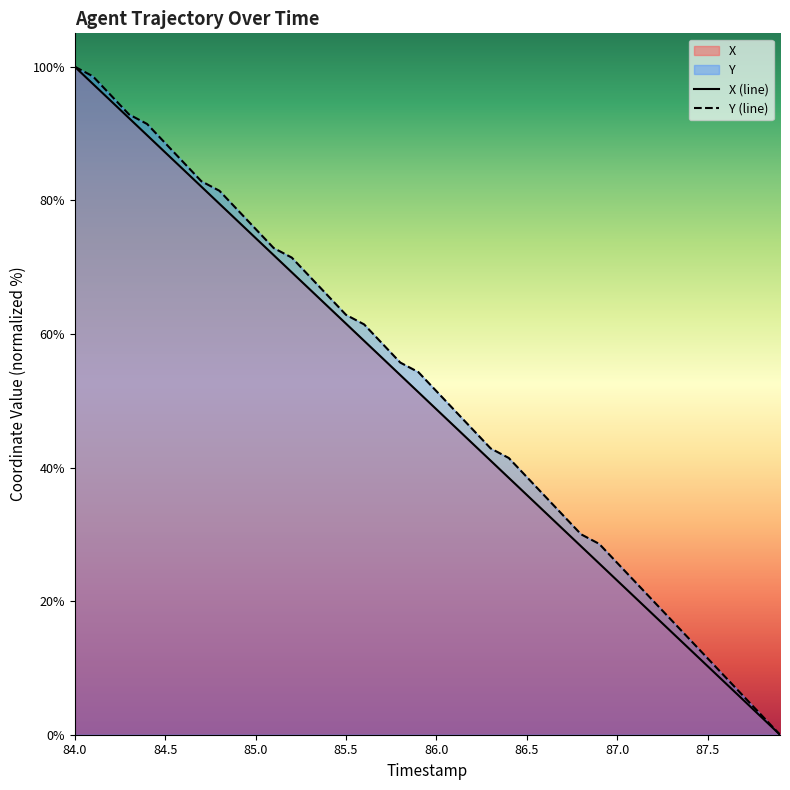

The value of Y (line) at 87.5 is 11.4. True or false?

True